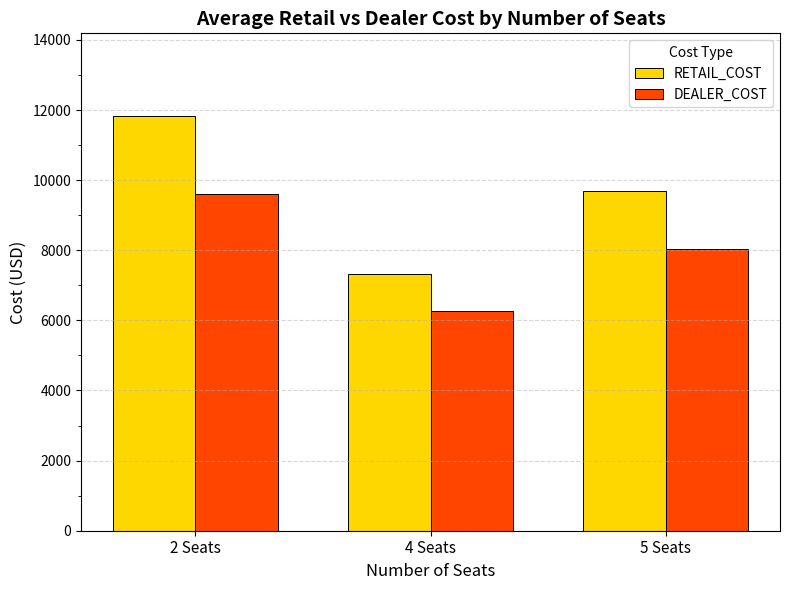

True or false: RETAIL_COST has a value of 9684.8 at 5 Seats.

True